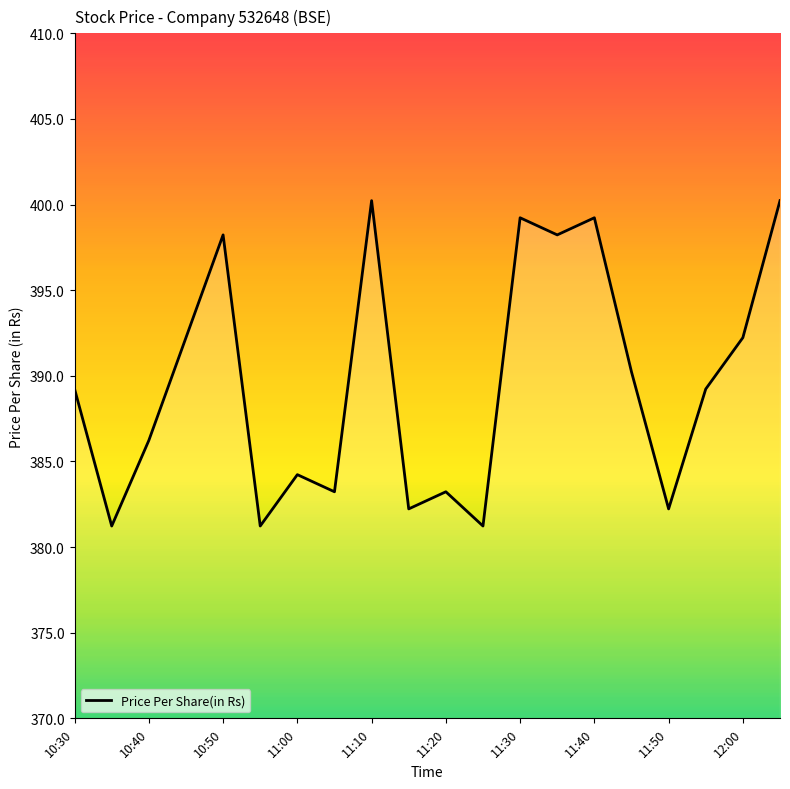

What is the difference between the maximum and minimum values?

19.0